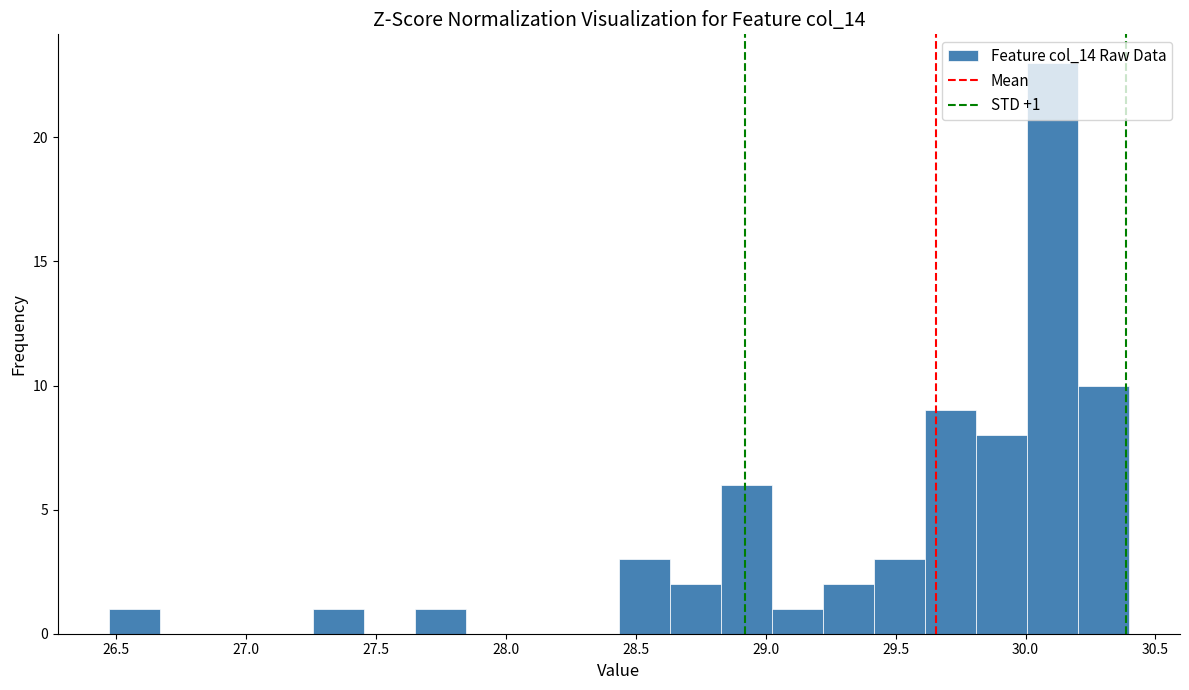

Read against the x-axis, roughly where is the centre of the tallest bar?

30.10